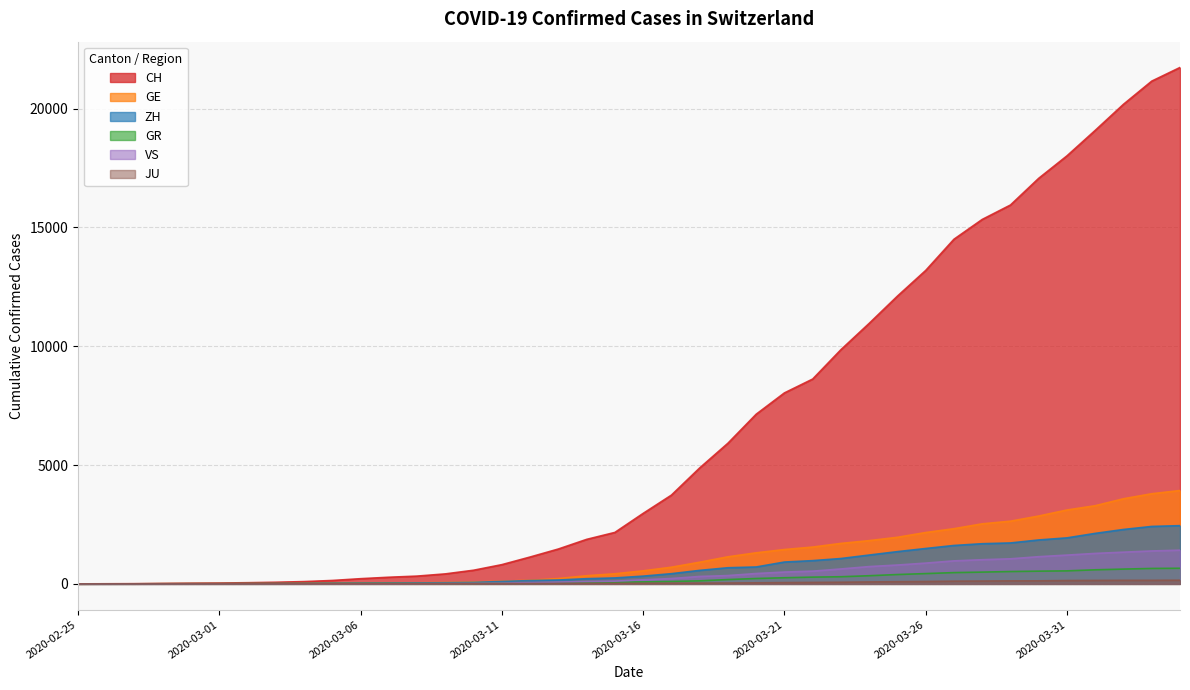

True or false: GE has a value of 656 at 2020-03-20.

False